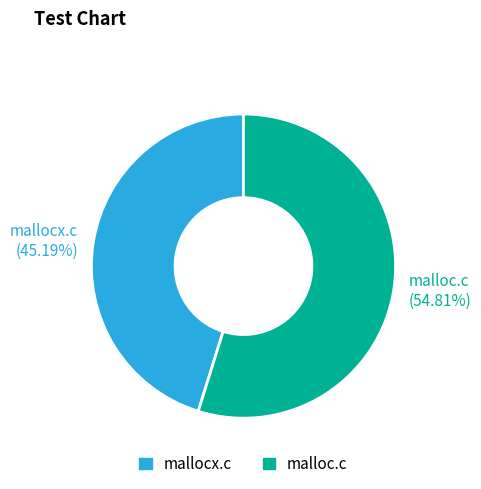

To the nearest percent, what portion does mallocx.c represent?

45%